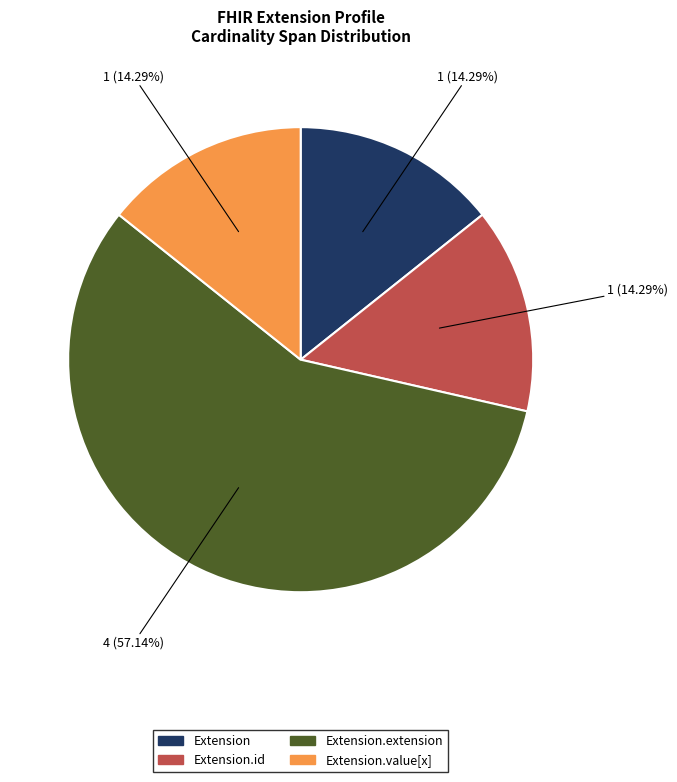

To the nearest percent, what is the difference between the largest and smallest slice percentages?

43%